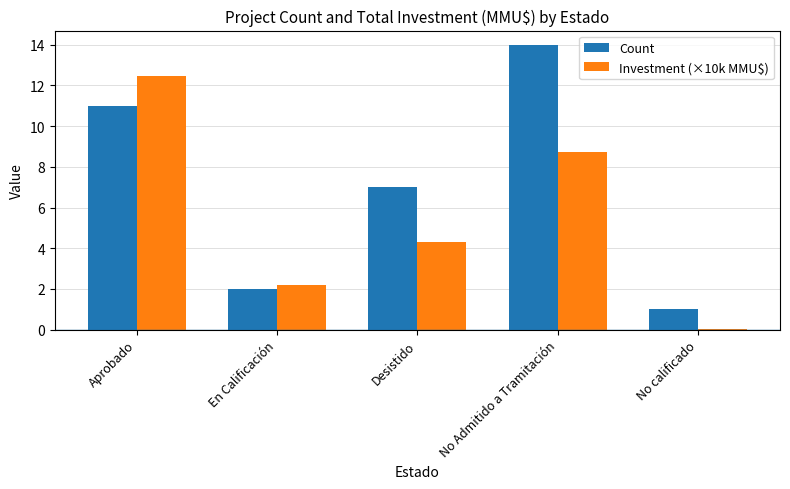

How many values in the Count series are below 7?

2